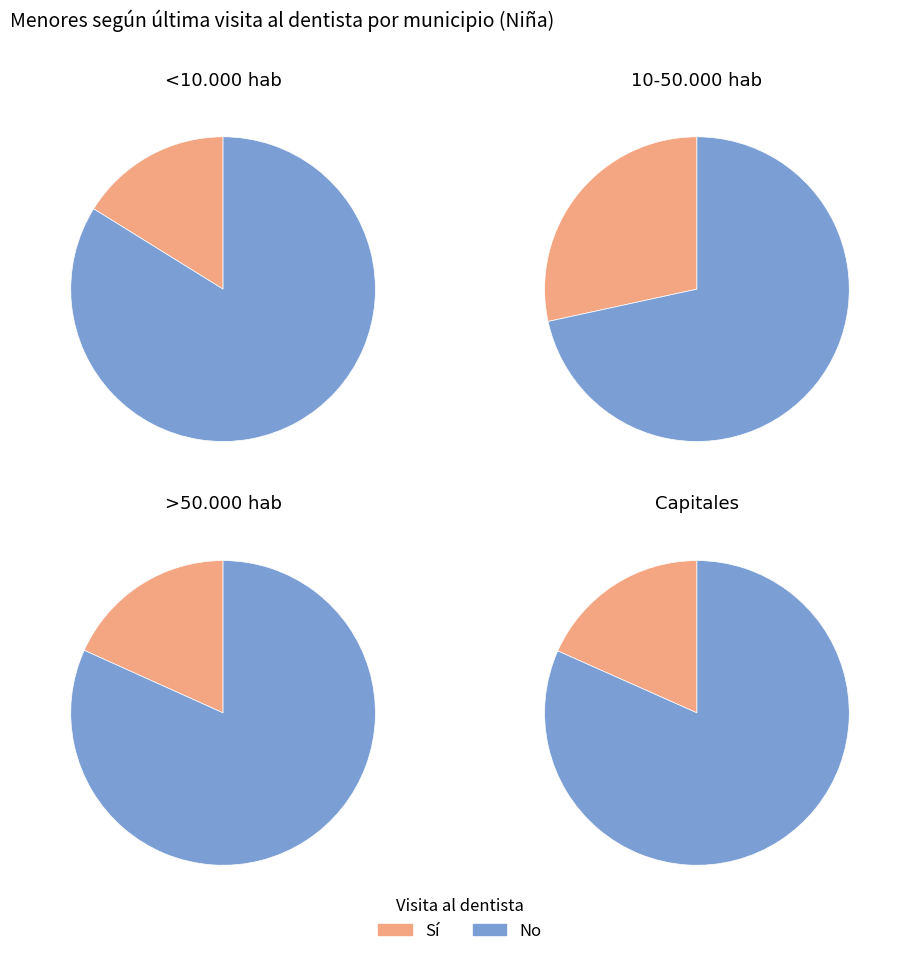

What percentage is the 2 slice, to the nearest percent?

24%